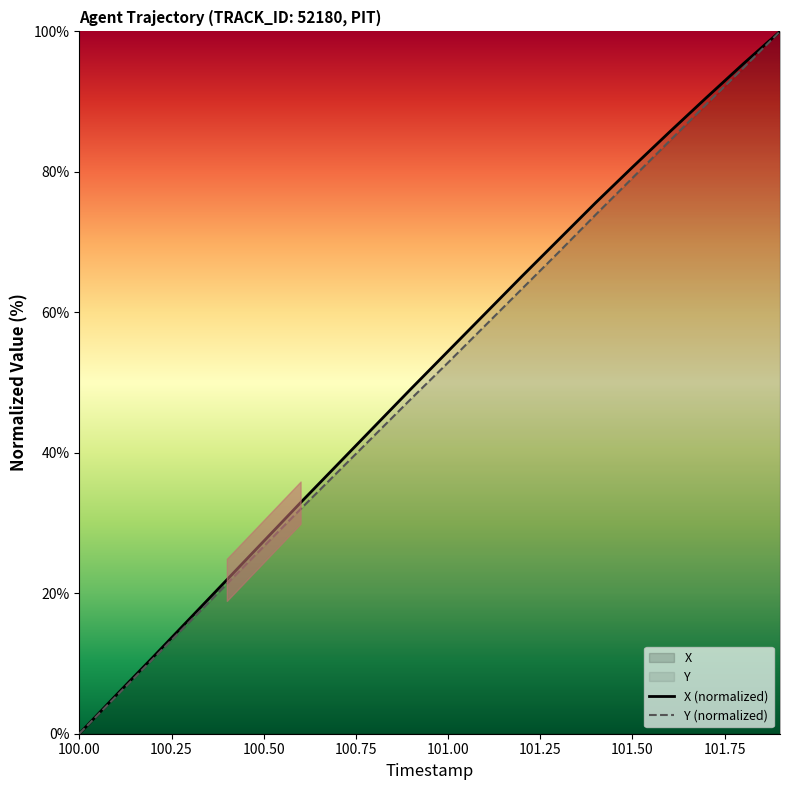

The Y (normalized) series shows 42.9 at 101.50. True or false?

False